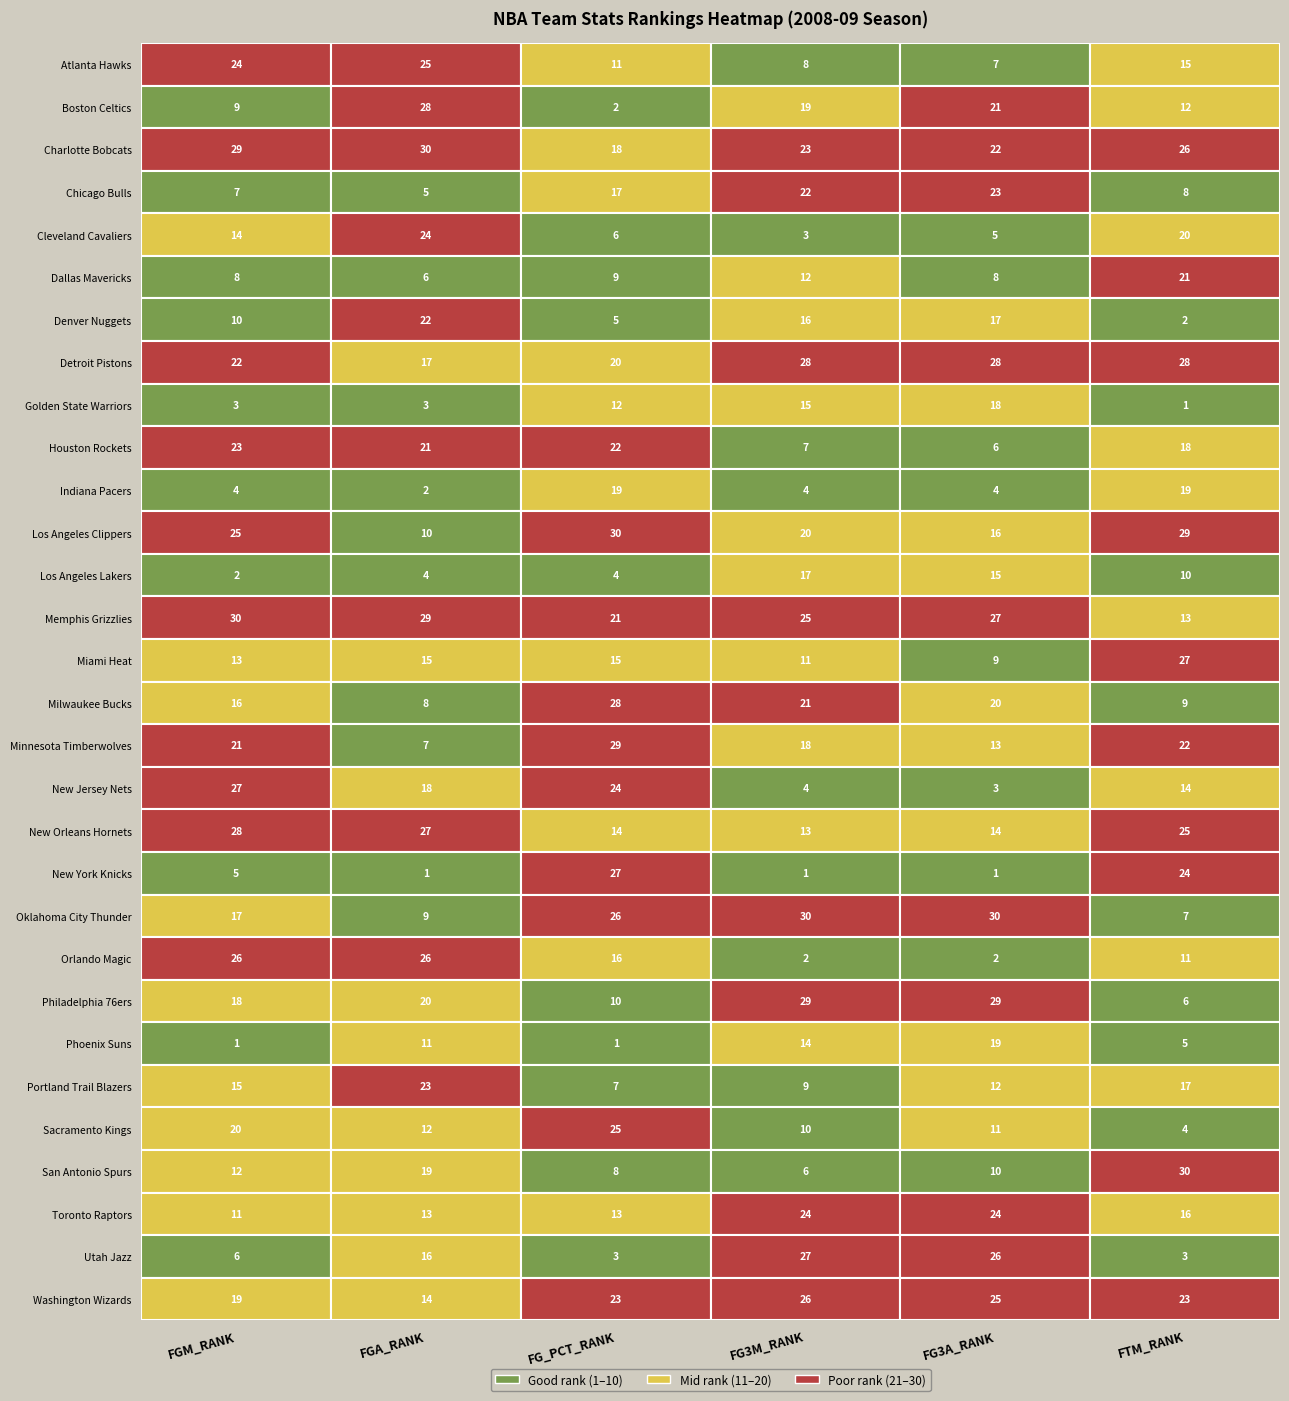

Between Chicago Bulls and Boston Celtics, which is larger?

Boston Celtics